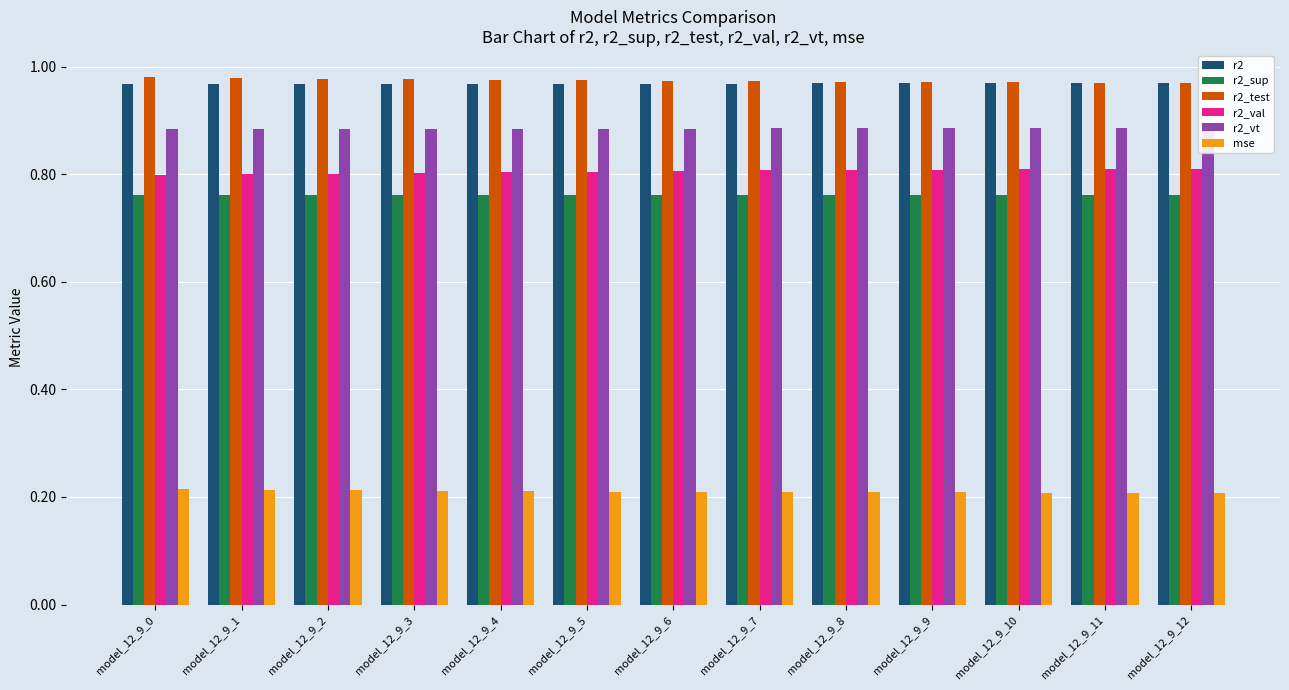

Where is r2 nearest to the value 0?

model_12_9_0